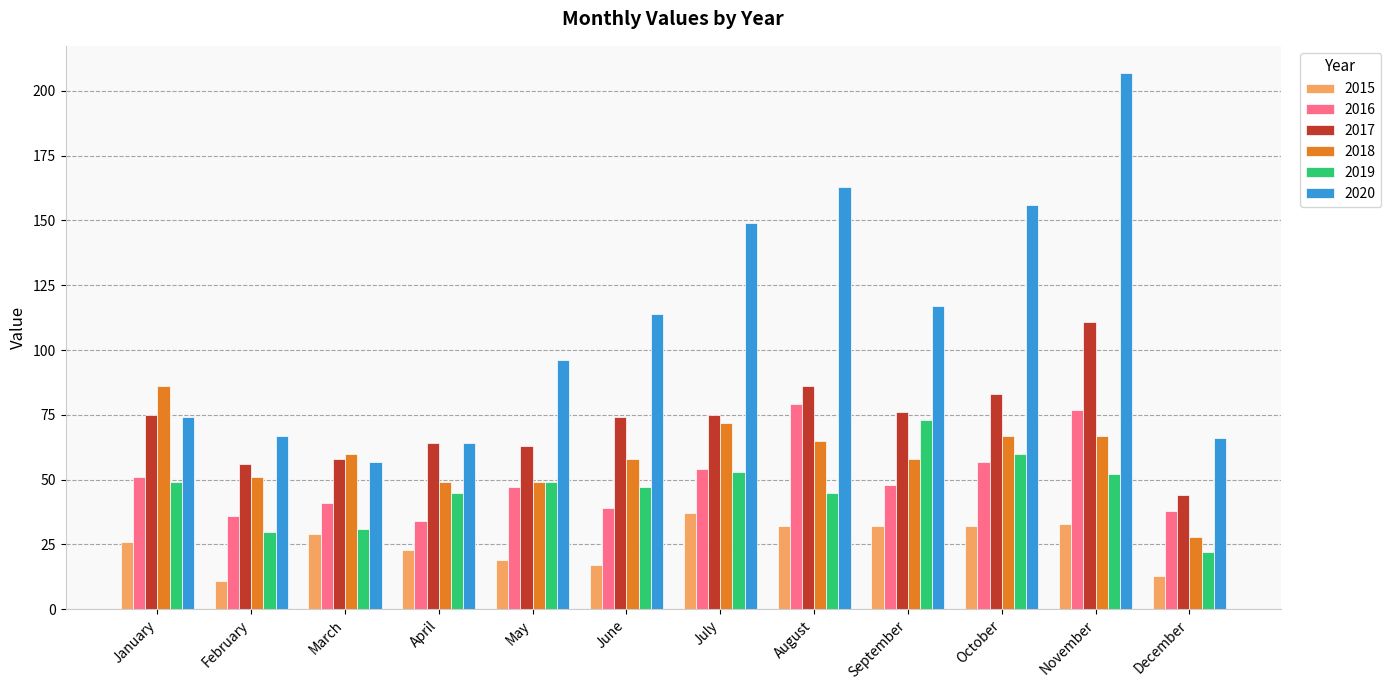

What are all the series names shown in the legend?

2015, 2016, 2017, 2018, 2019, 2020